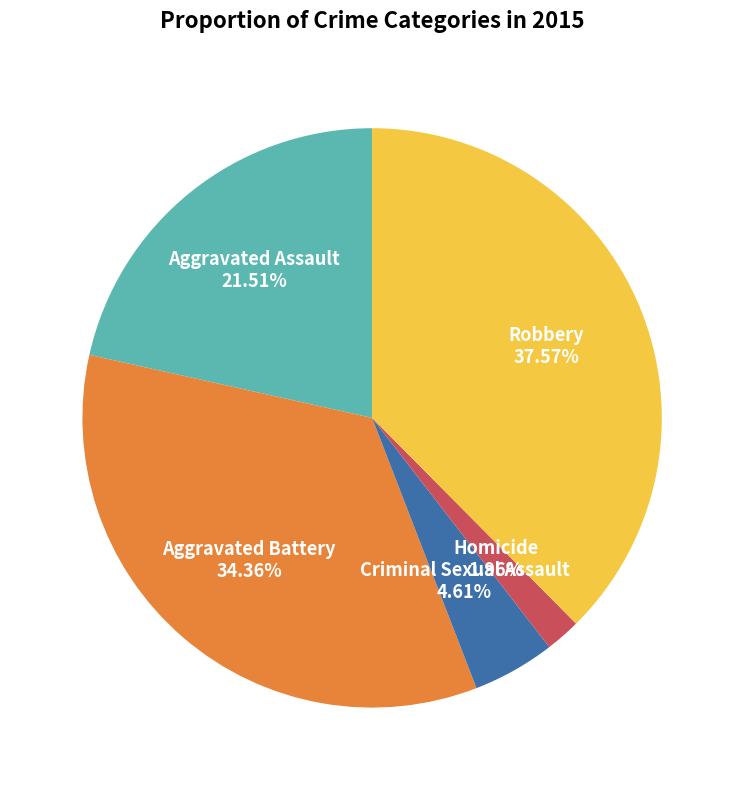

What is the smallest slice in the pie chart?

Homicide